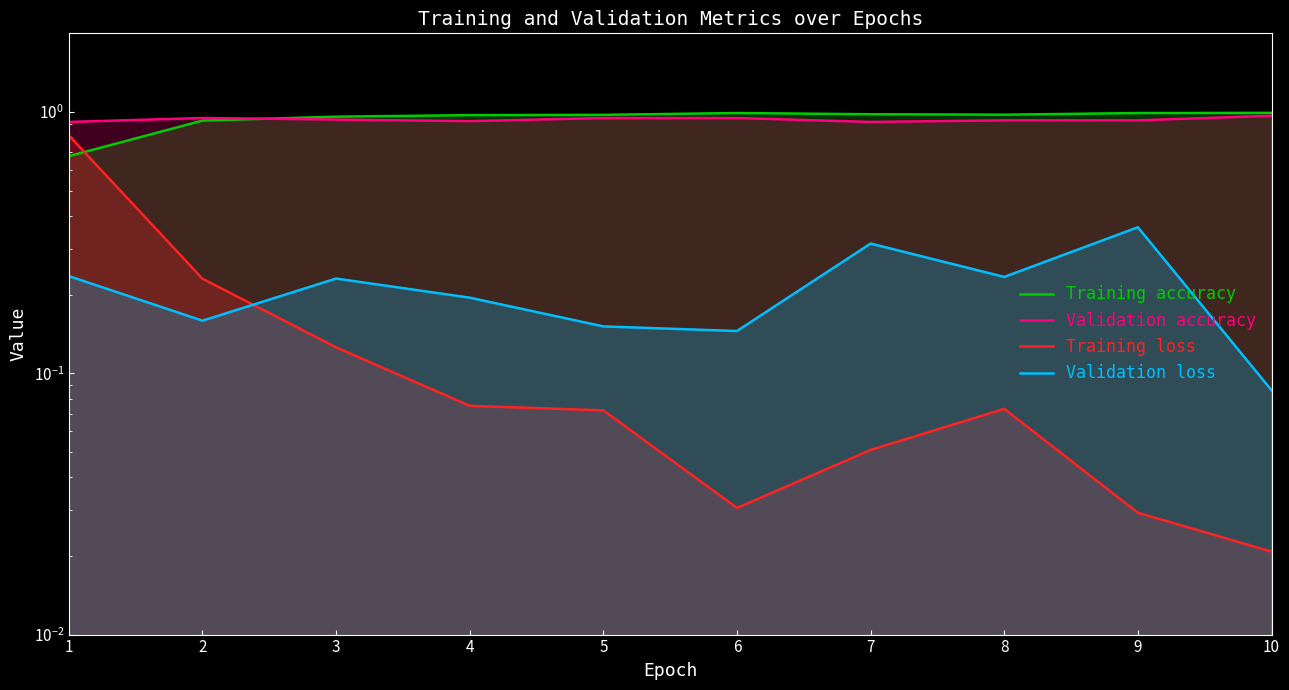

What is the sum of all Validation accuracy values?

9.4